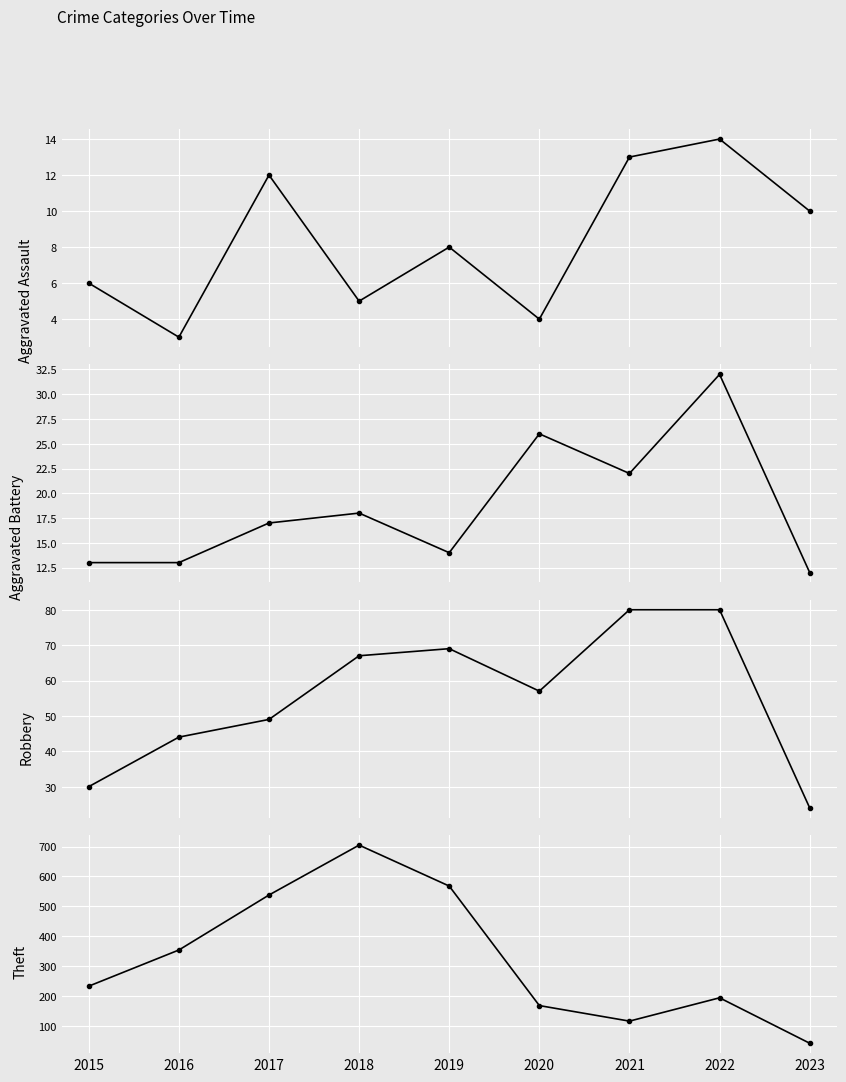

The Aggravated Assault series shows 5 at 2018. True or false?

True